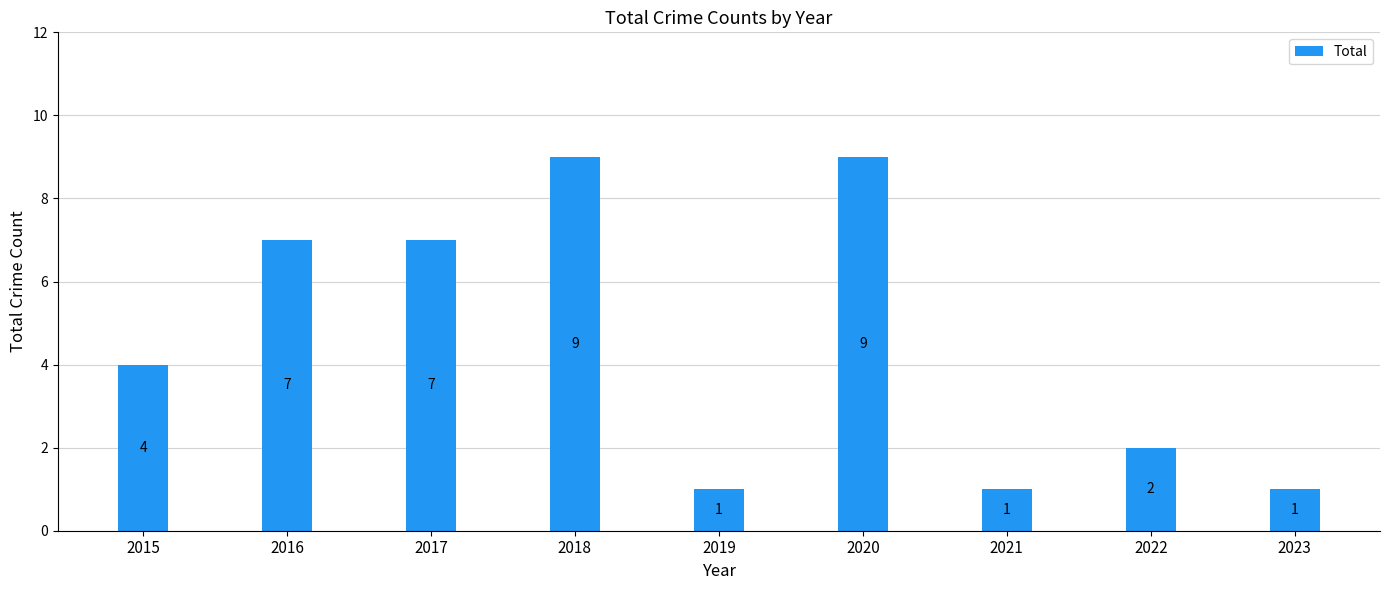

Count the values in the range 1 to 7.

7